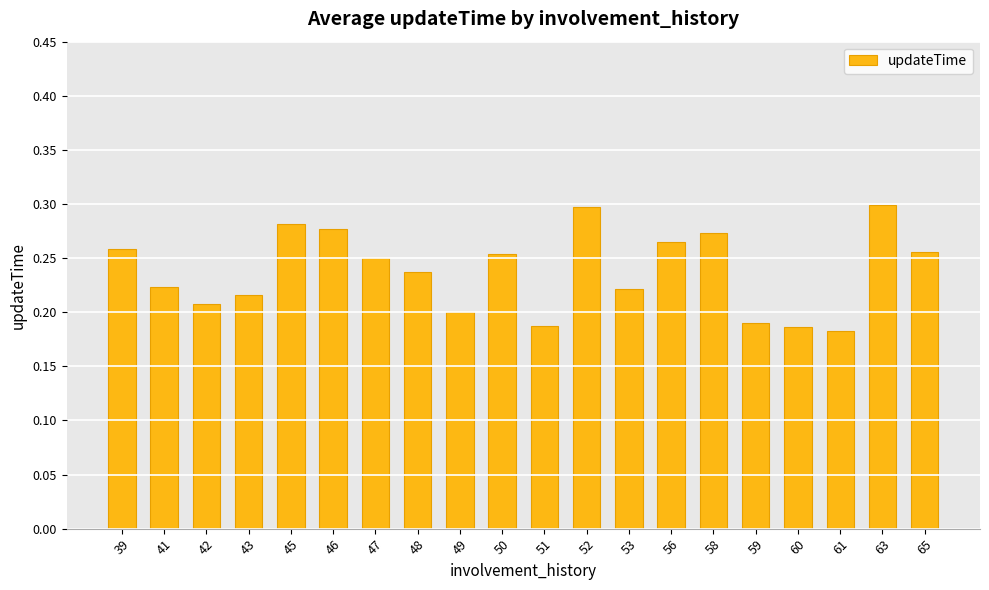

Which has a higher value, 60 or 52?

52